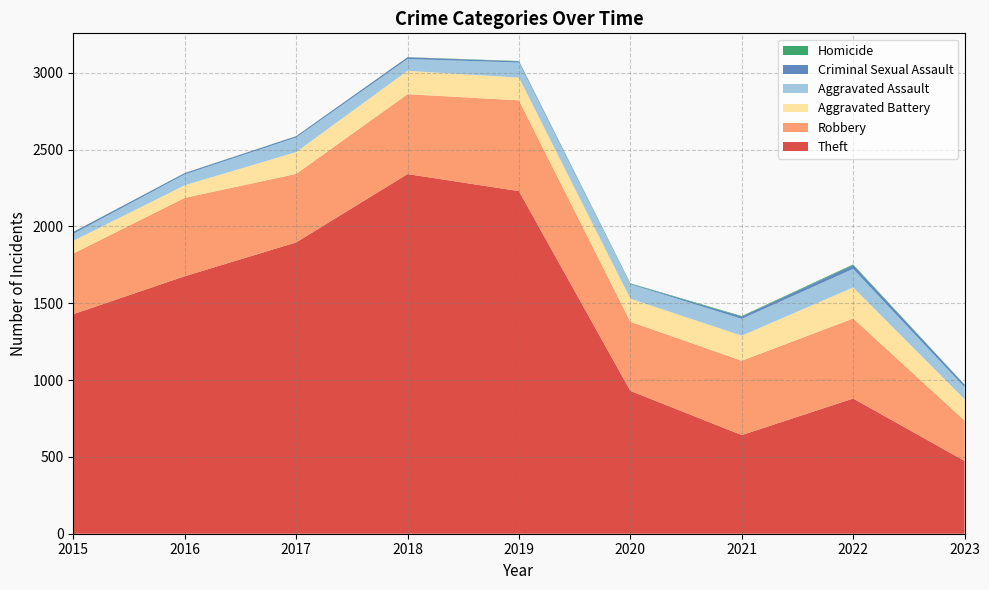

Reading left to right, extract all data points from this chart.

Theft: 2015=1429	2016=1676	2017=1896	2018=2341	2019=2230	2020=930	2021=642	2022=880	2023=474
Robbery: 2015=395	2016=510	2017=446	2018=520	2019=591	2020=450	2021=484	2022=521	2023=263
Aggravated Battery: 2015=82	2016=82	2017=142	2018=152	2019=148	2020=150	2021=163	2022=202	2023=138
Aggravated Assault: 2015=46	2016=71	2017=95	2018=77	2019=98	2020=94	2021=110	2022=121	2023=79
Criminal Sexual Assault: 2015=12	2016=8	2017=8	2018=11	2019=8	2020=3	2021=14	2022=24	2023=15
Homicide: 2015=0	2016=1	2017=1	2018=1	2019=2	2020=3	2021=4	2022=5	2023=2